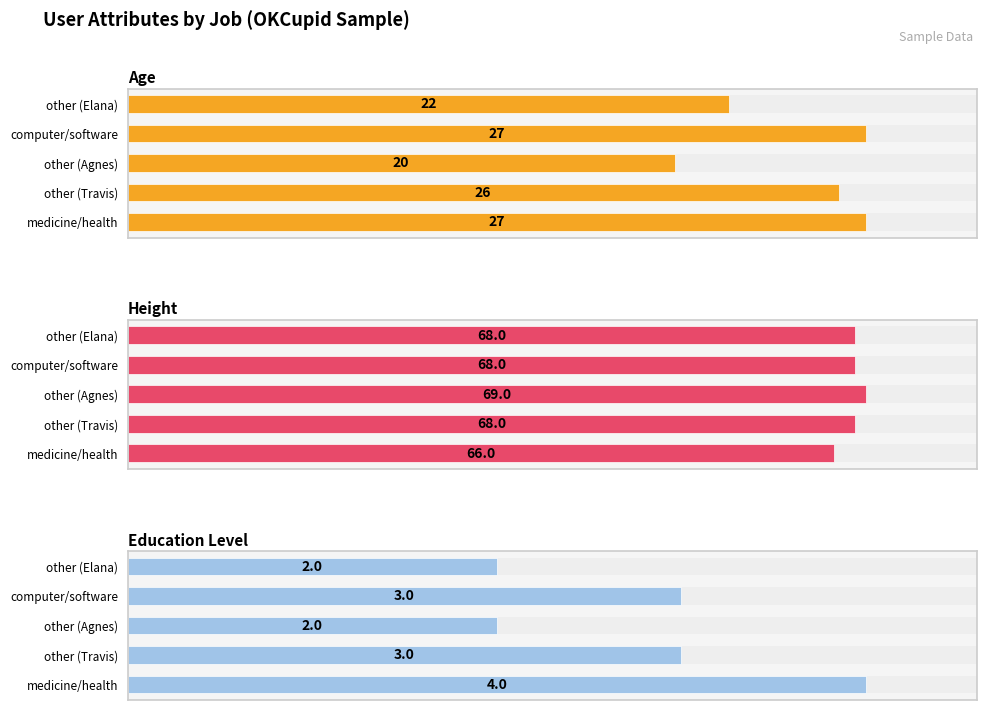

Rank the series by their average value, from lowest to highest.

Education Level, Age, Height